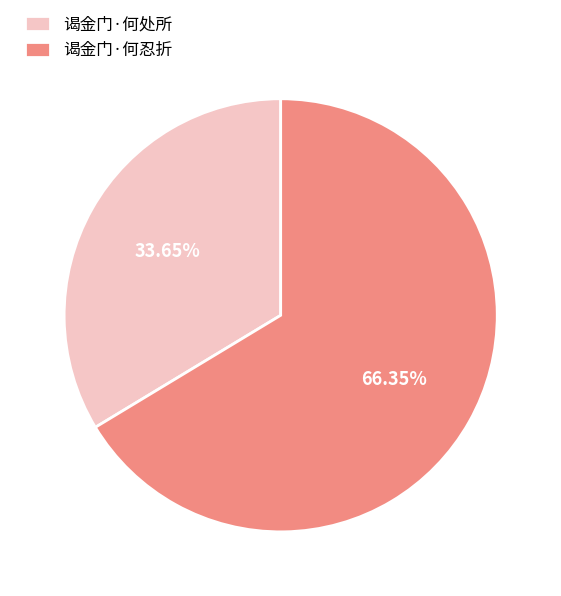

Which has a higher value, 谒金门·何忍折 or 谒金门·何处所?

谒金门·何忍折